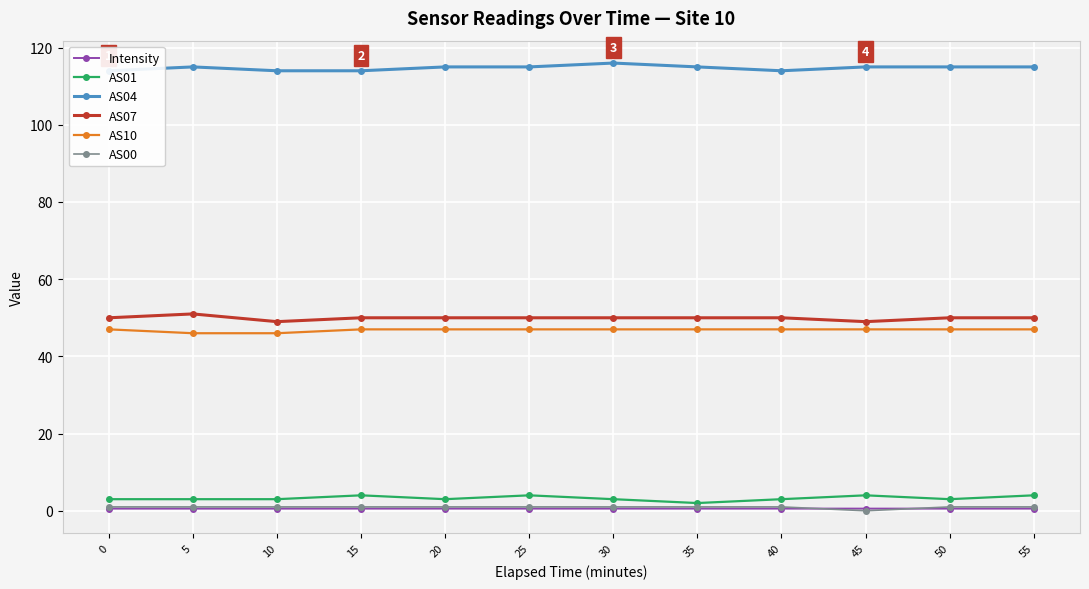

The value of AS00 at 10 is 1.0. True or false?

True